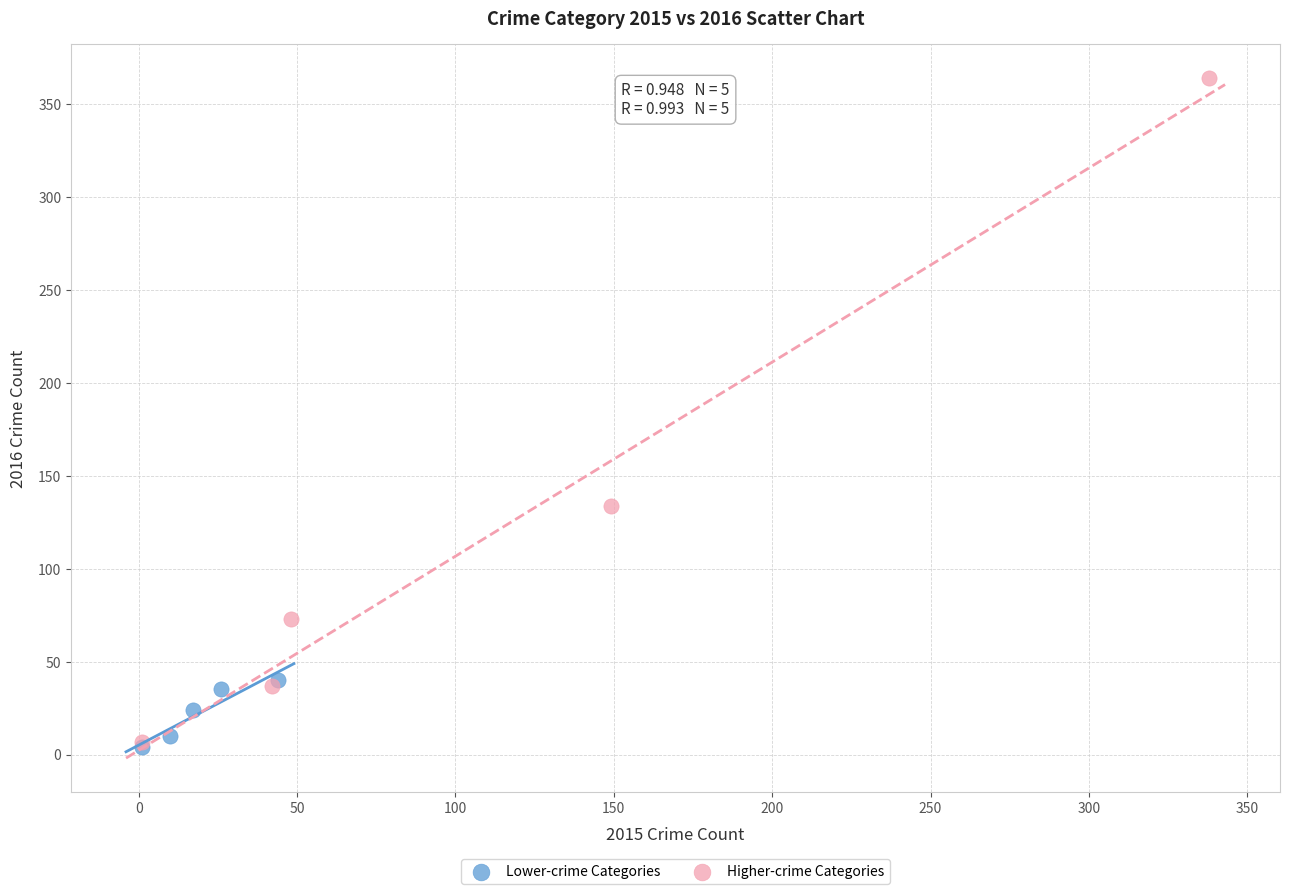

Which series has the largest Y range (max minus min)?

Higher-crime Categories